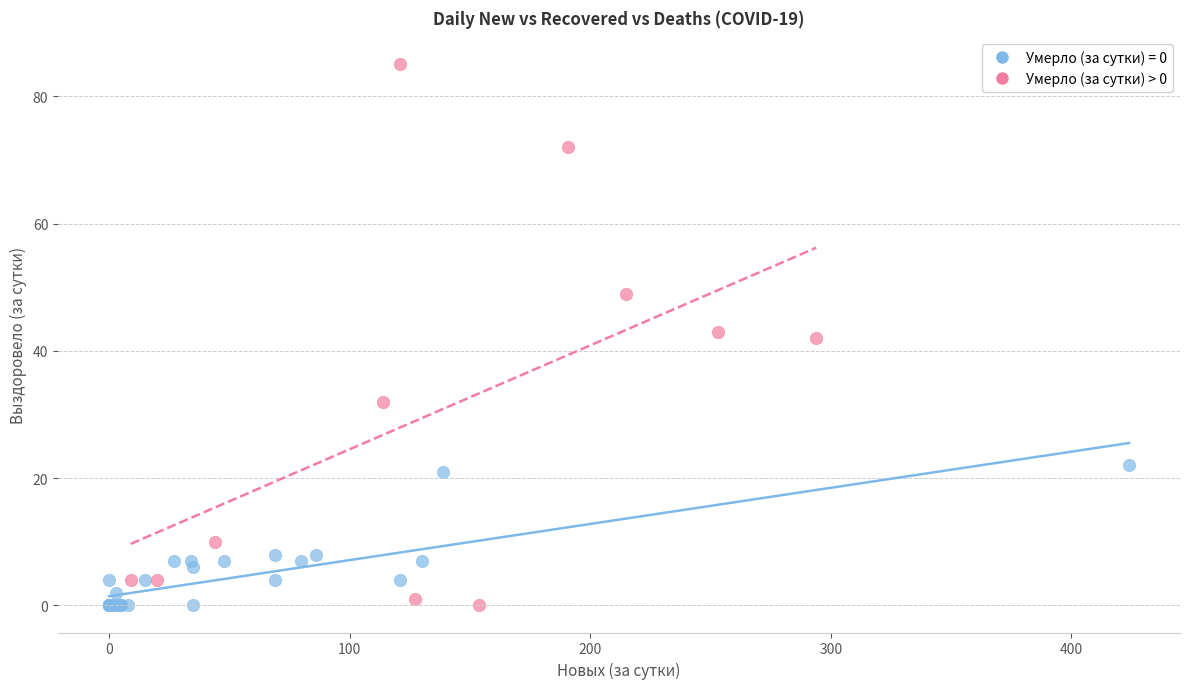

Which series has the largest Y range (max minus min)?

Умерло (за сутки) > 0